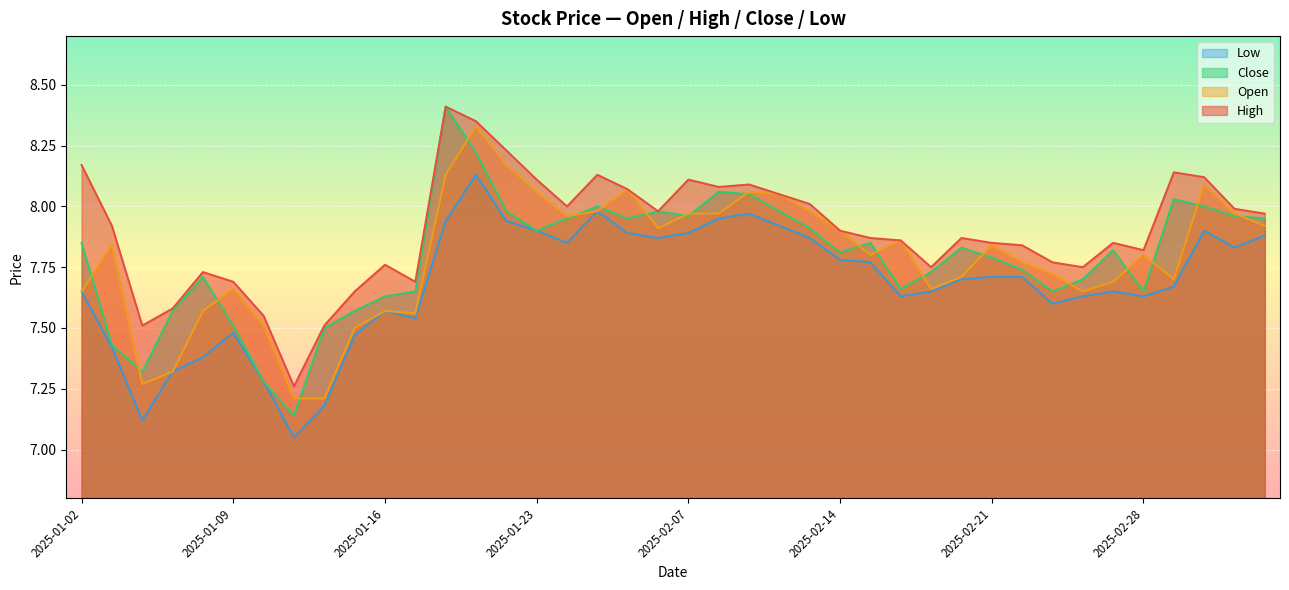

Is it true that close equals 12.9 at 2025-03-05?

False